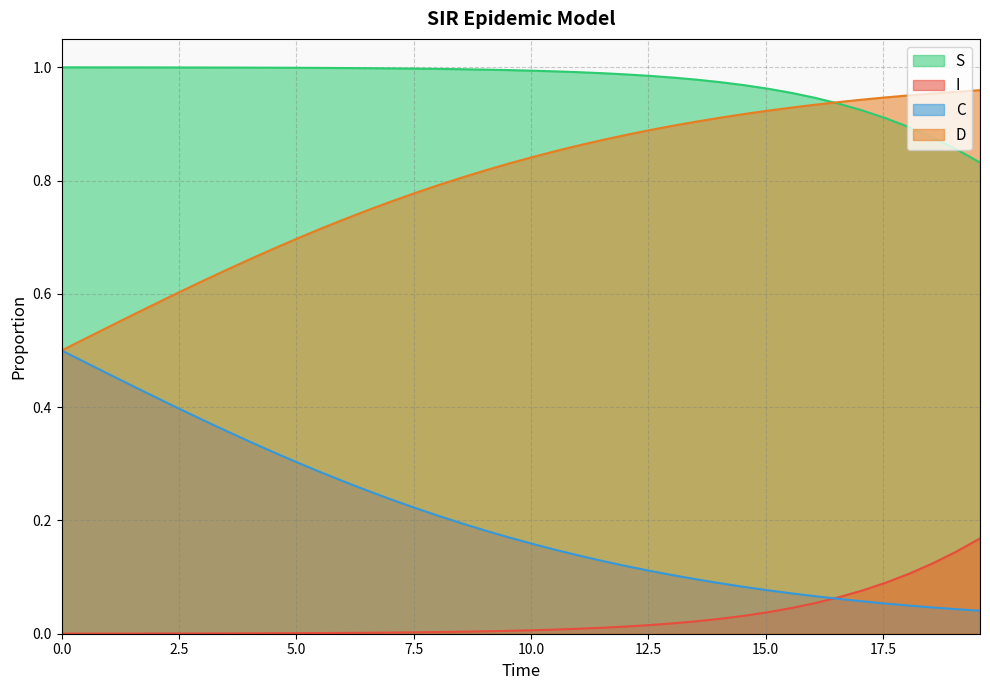

True or false: D and I intersect in this chart.

False